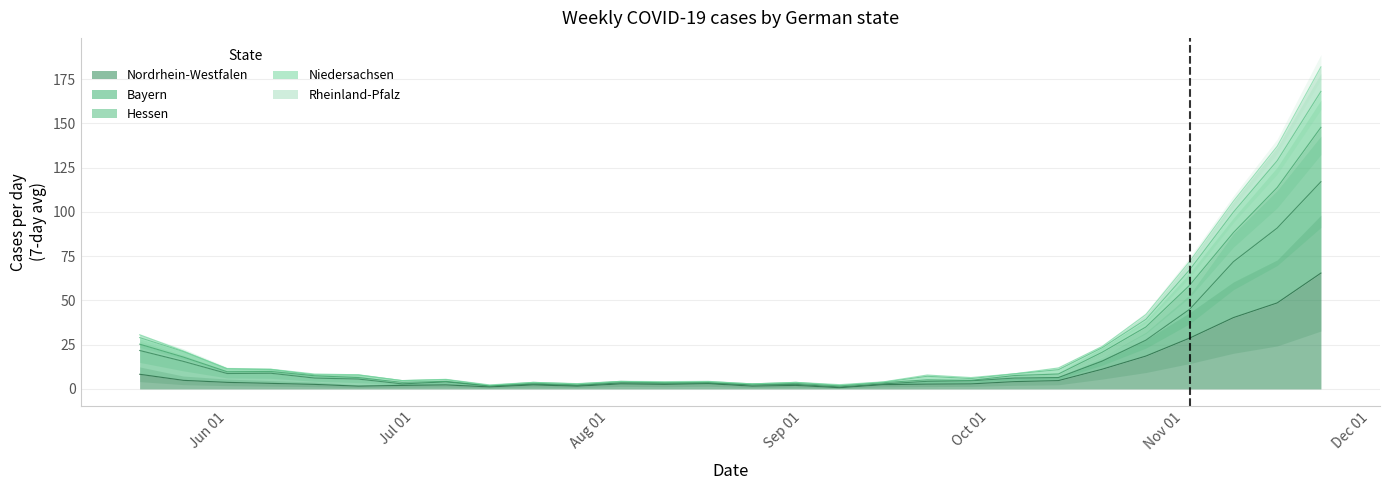

Between 2020-06-08 and 2020-06-29, which series saw the biggest shift?

Hessen